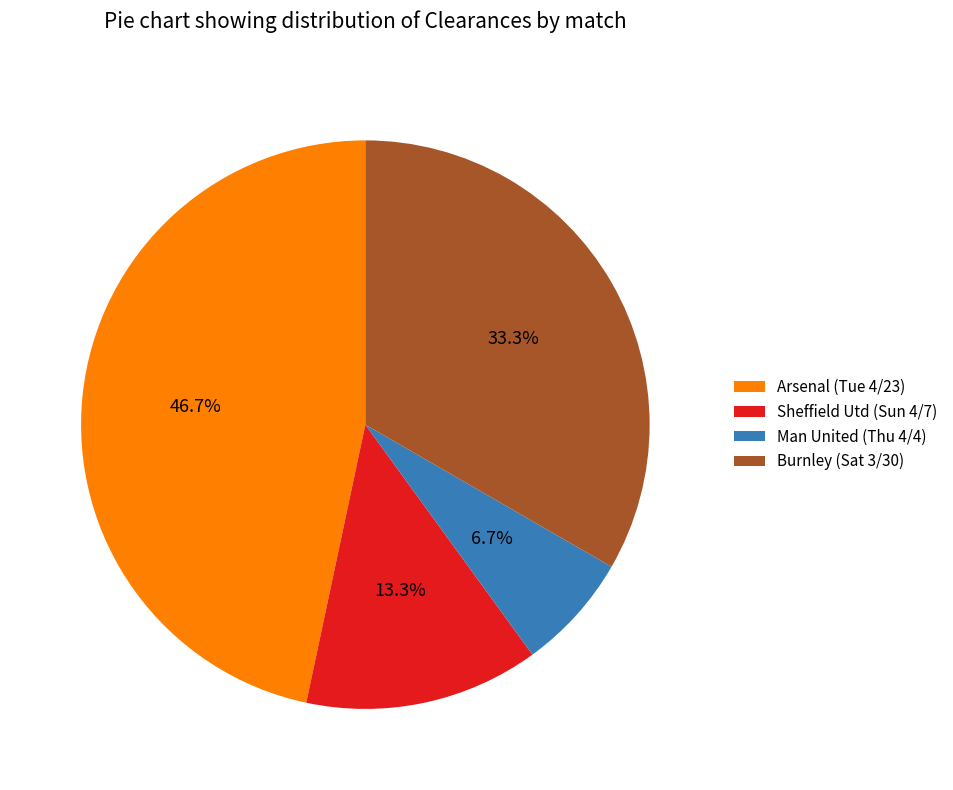

Which has a higher value, Sheffield Utd (Sun 4/7) or Burnley (Sat 3/30)?

Burnley (Sat 3/30)